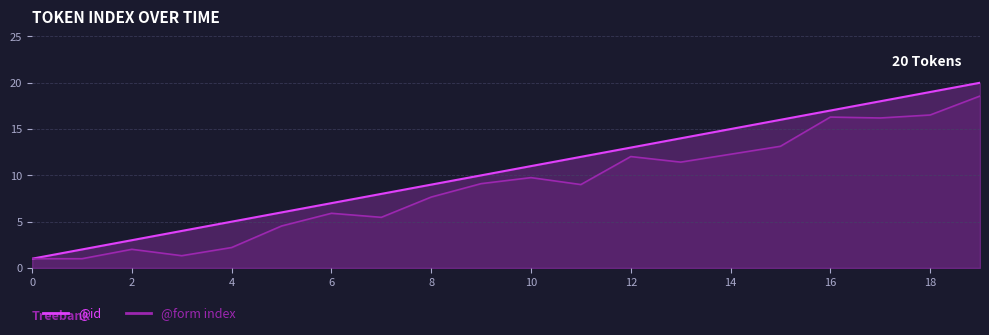

What is the difference between the @form index values at 15 and 16?

3.2